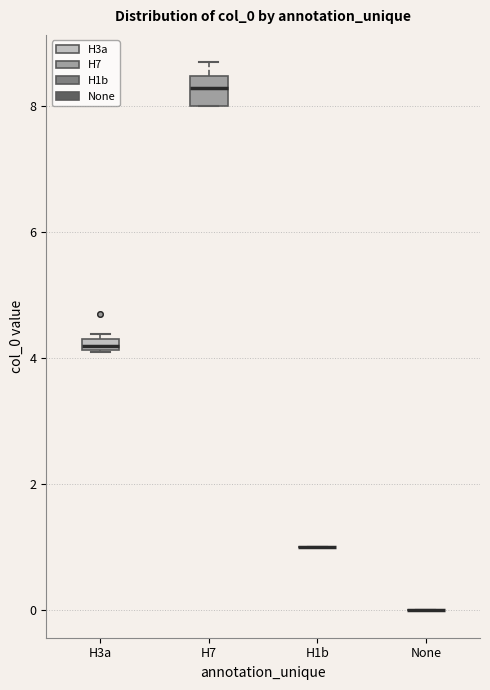

Comparing the boxes themselves (not the whiskers), which one is the tallest?

H7